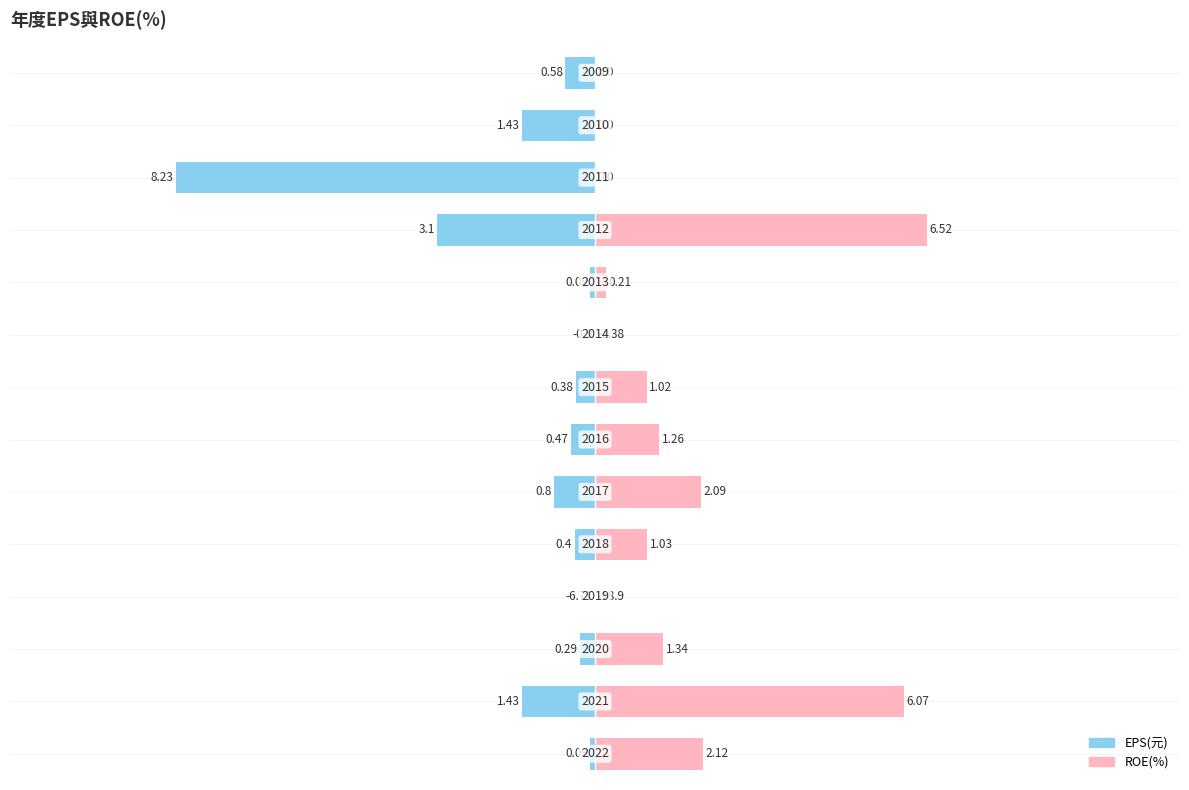

Which series has the largest total across all categories?

ROE(%)